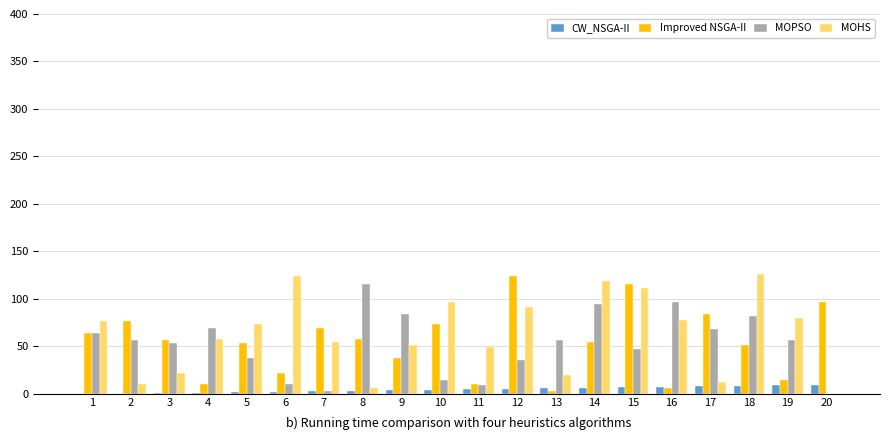

What is the greatest value displayed?

126